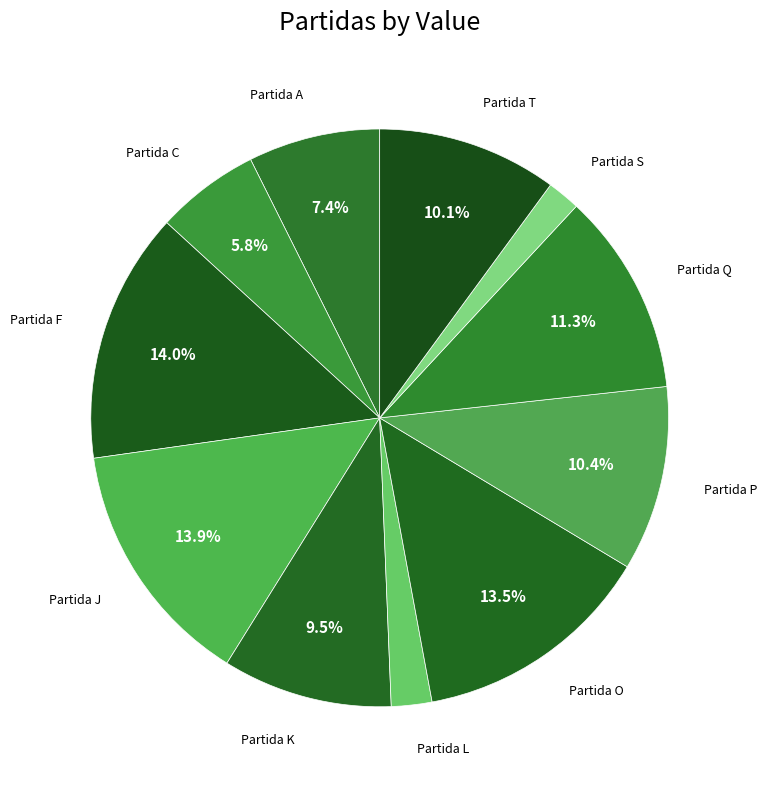

Do Partida F and Partida L together represent more than half of the pie?

No